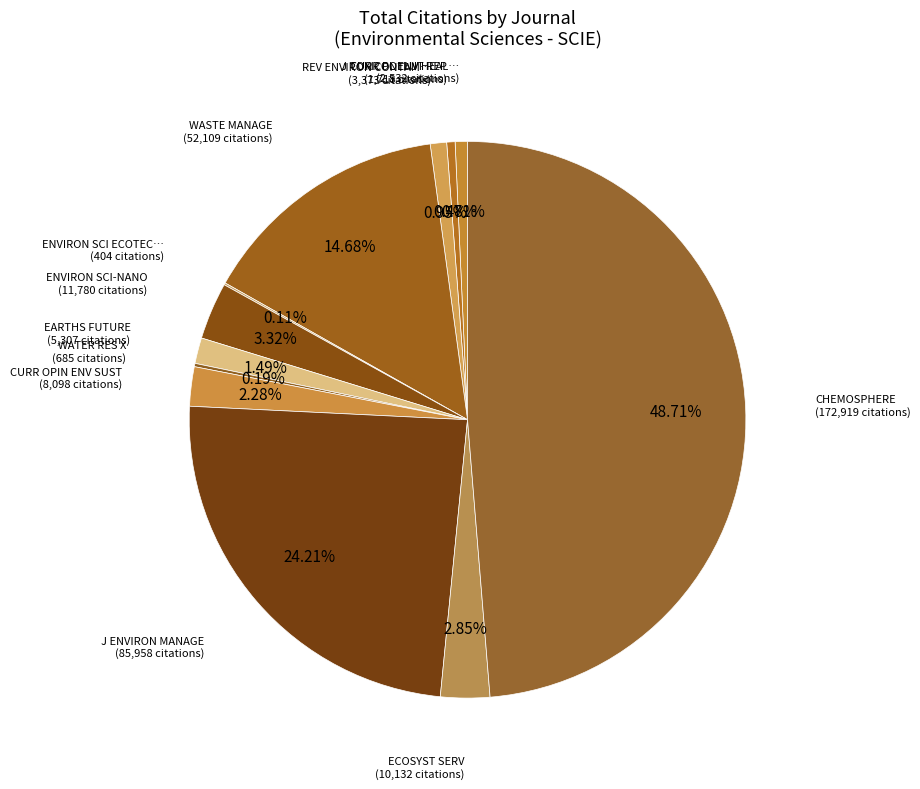

How many slices are in this pie chart?

12